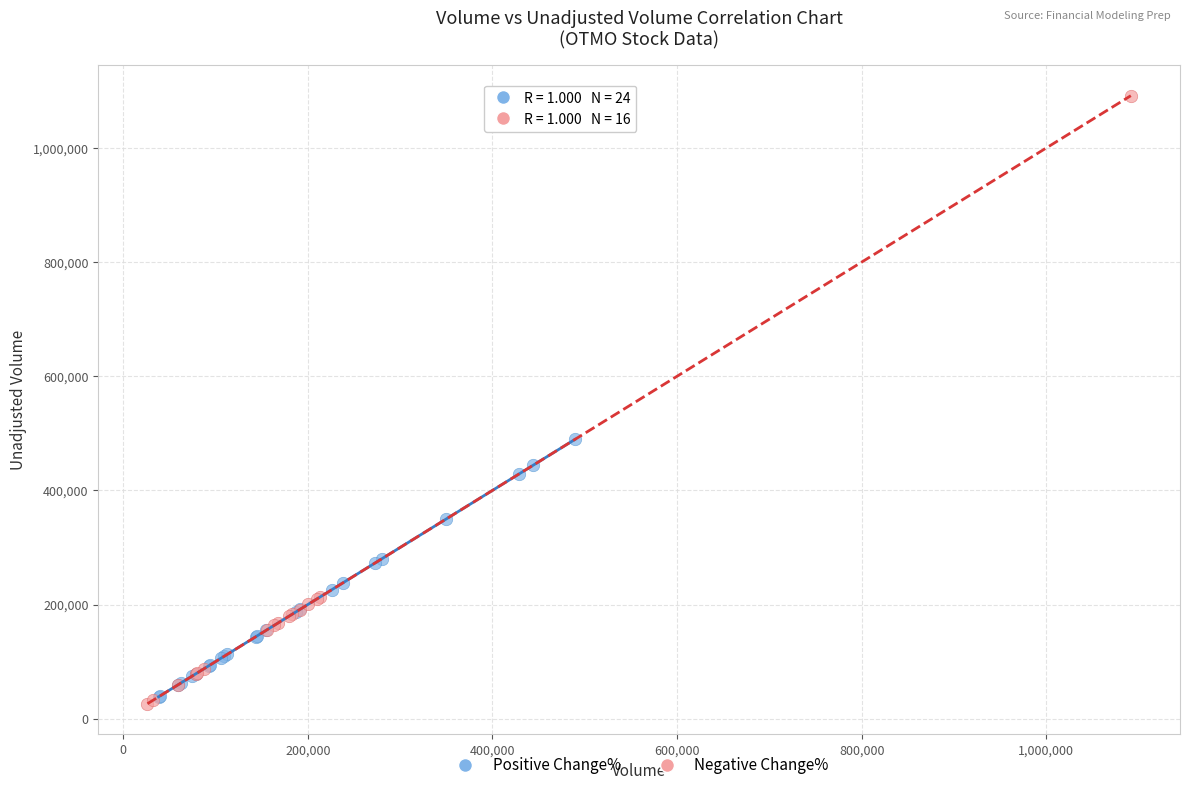

Which series reaches the minimum Y coordinate?

Negative Change%